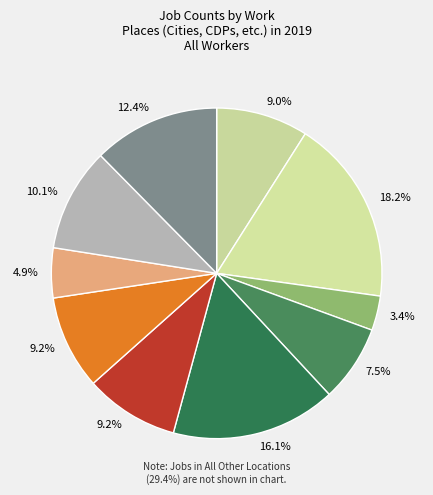

Count the number of slices in the pie.

10